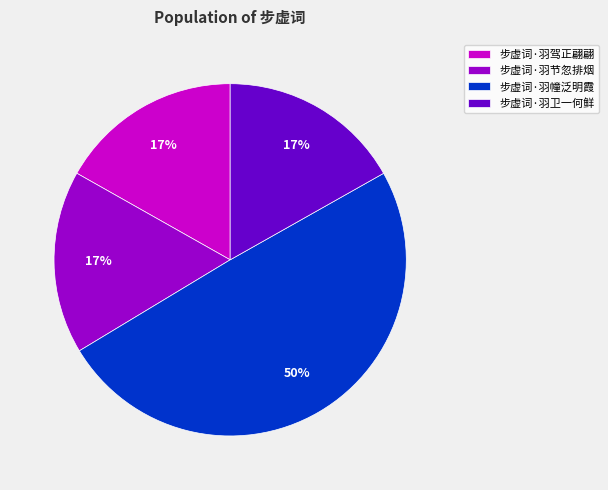

Which category has the biggest portion of the pie?

步虚词·羽幢泛明霞